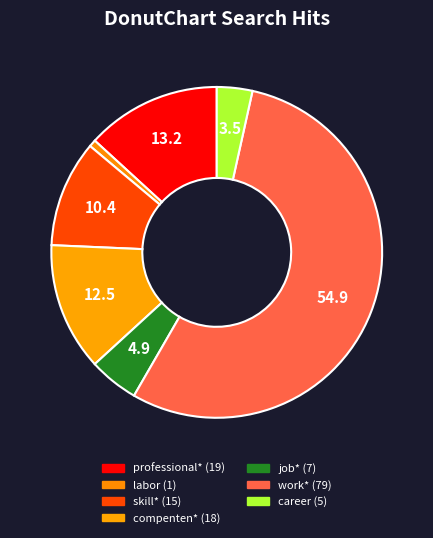

Which category accounts for the majority?

work*